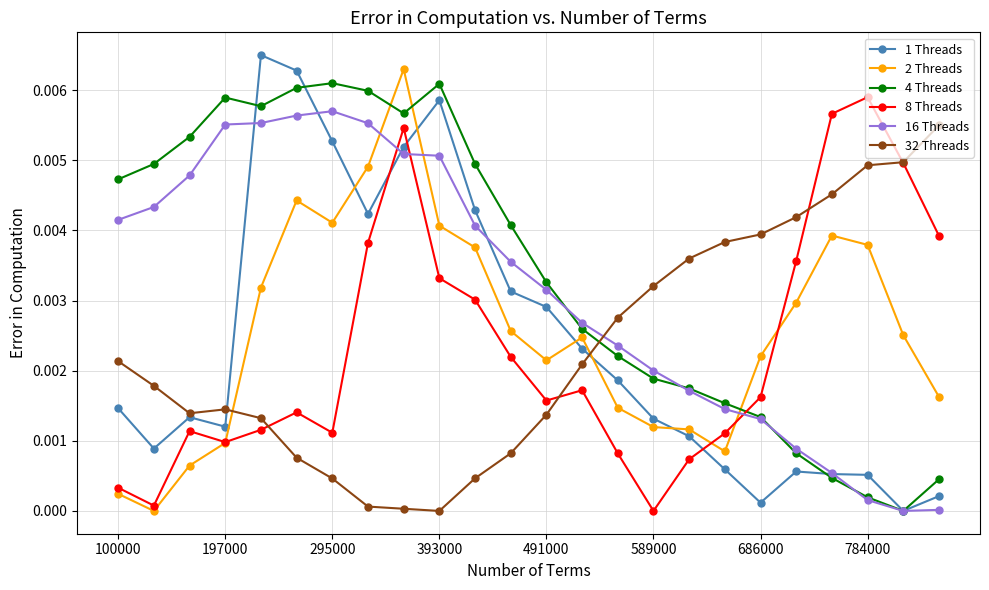

True or false: 1 Threads and 2 Threads intersect in this chart.

True